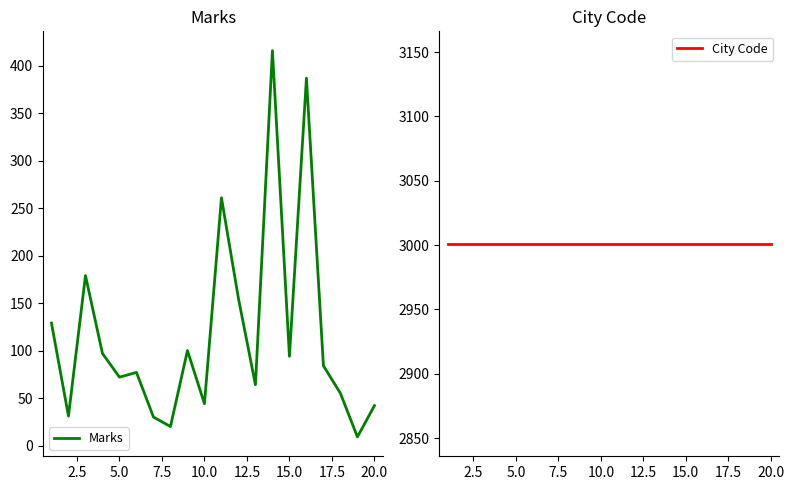

Does the chart display data point markers on the line(s)?

No